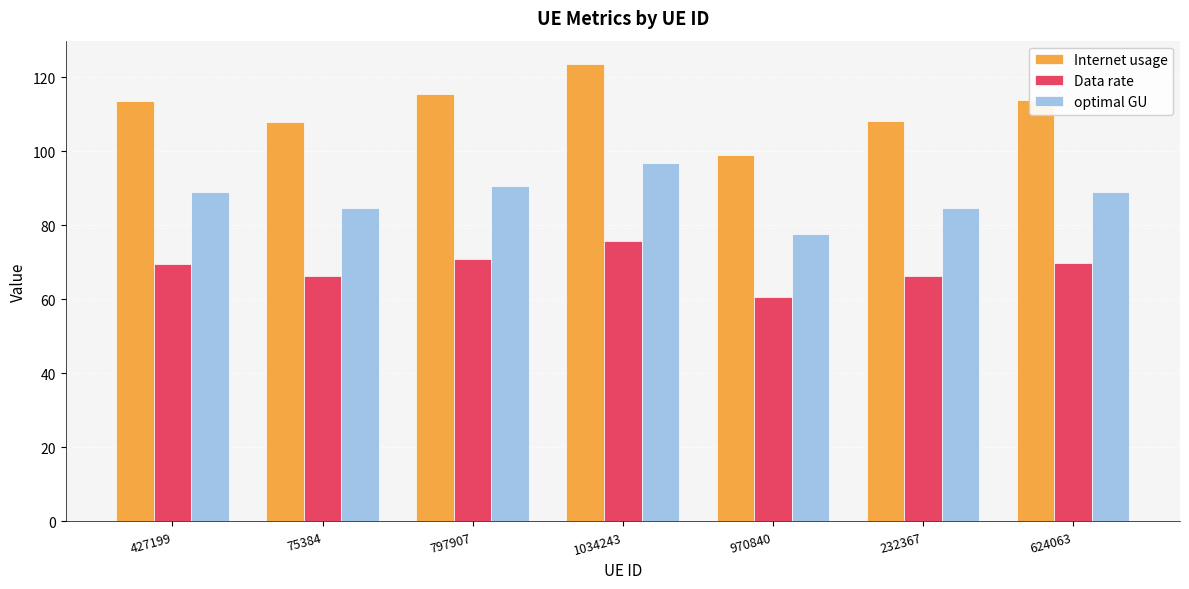

Which category has the highest value in the optimal GU series?

1034243